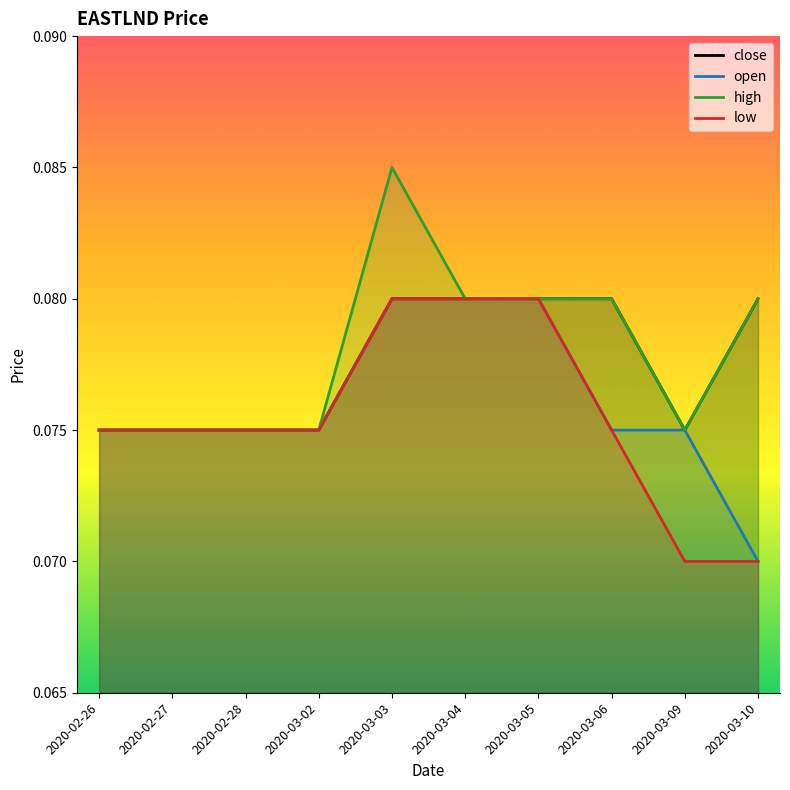

What are all the series names shown in the legend?

close, open, high, low